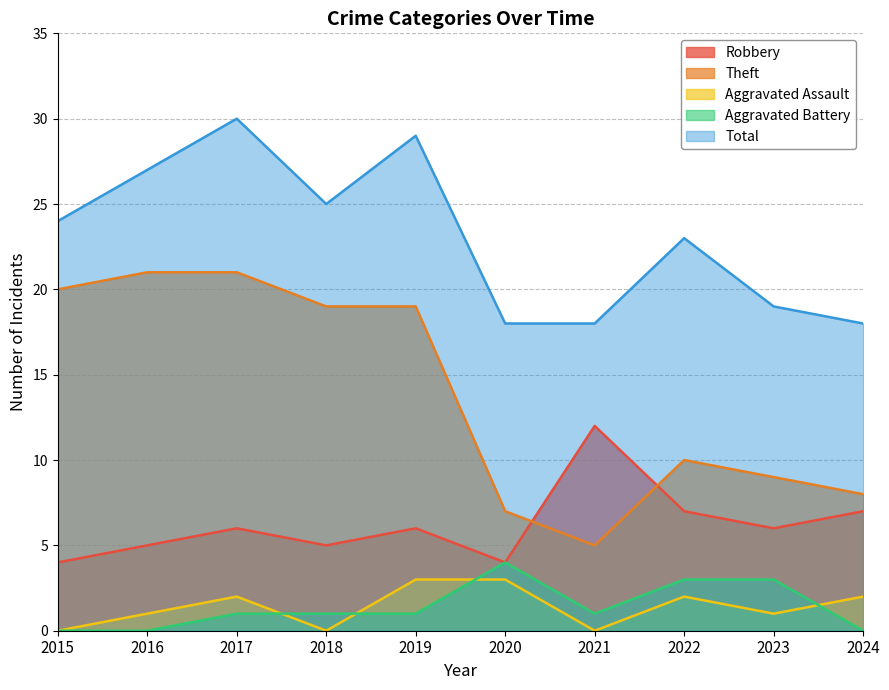

At how many categories does at least one series exceed 21?

6